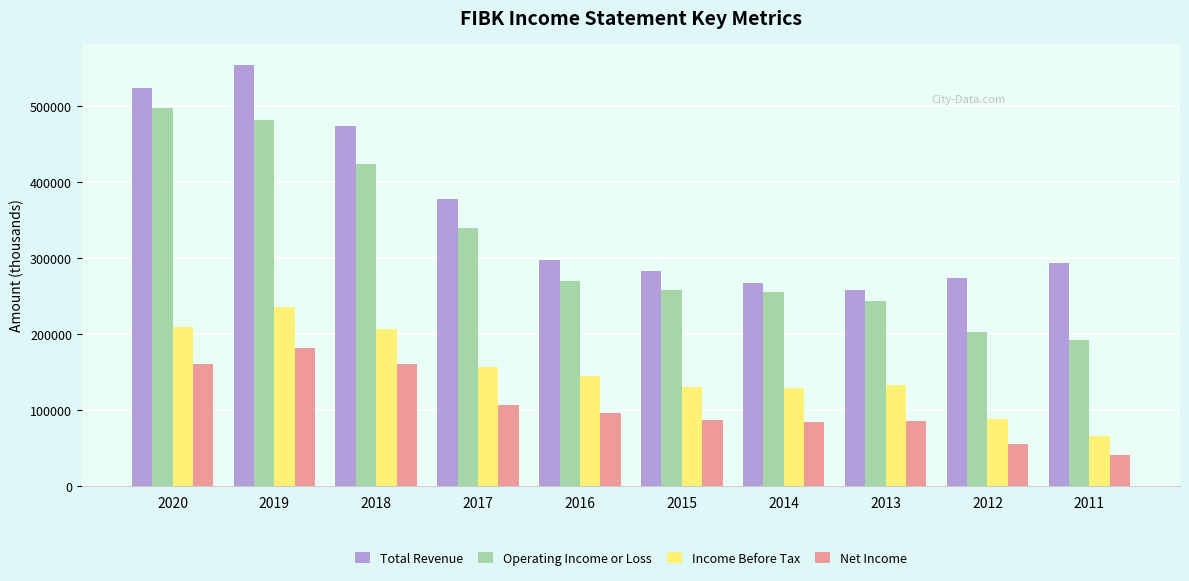

At which label does Income Before Tax first exceed 145300?

2020